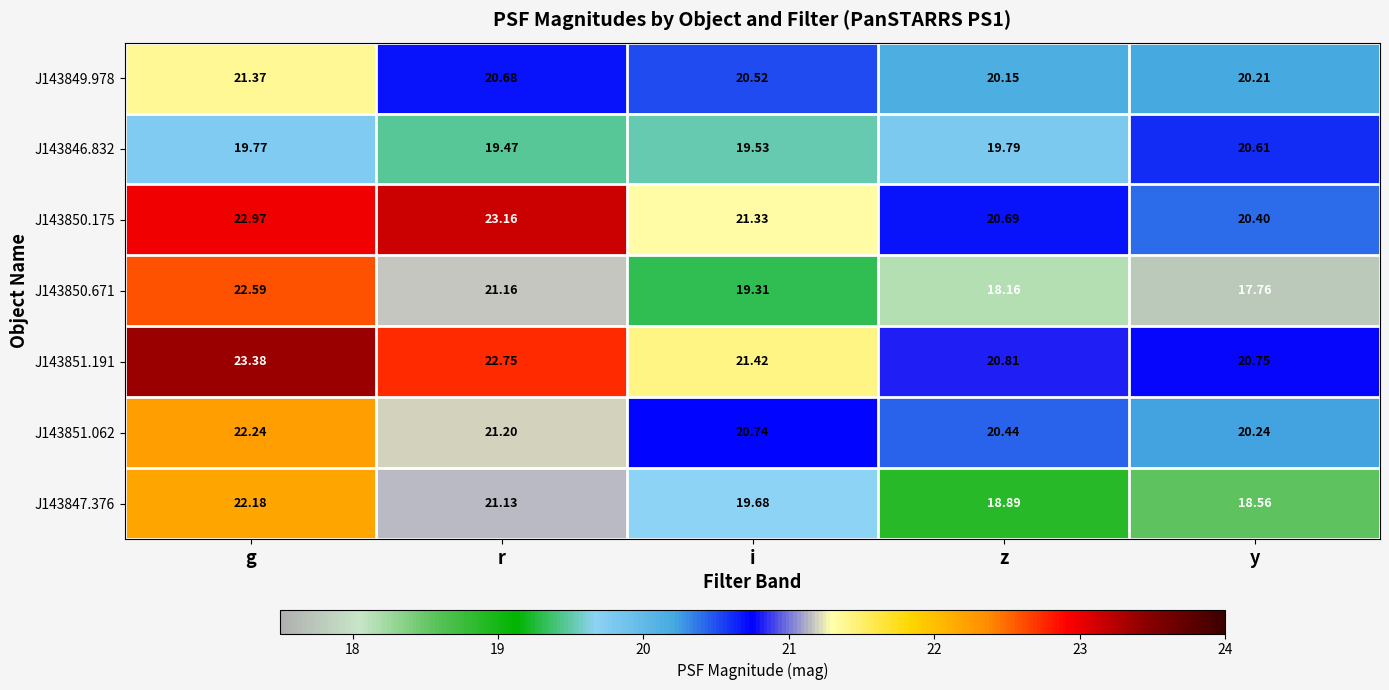

Is the value of J143850.175 at r greater than the value of J143851.191 at i?

Yes